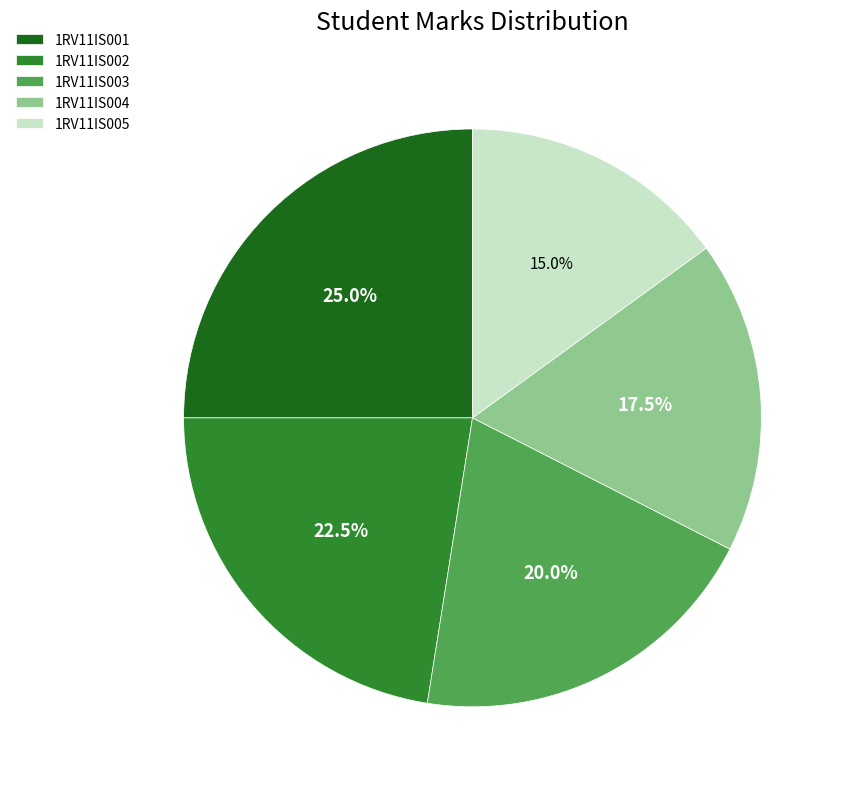

True or false: 1RV11IS001 accounts for 25% of the total.

True